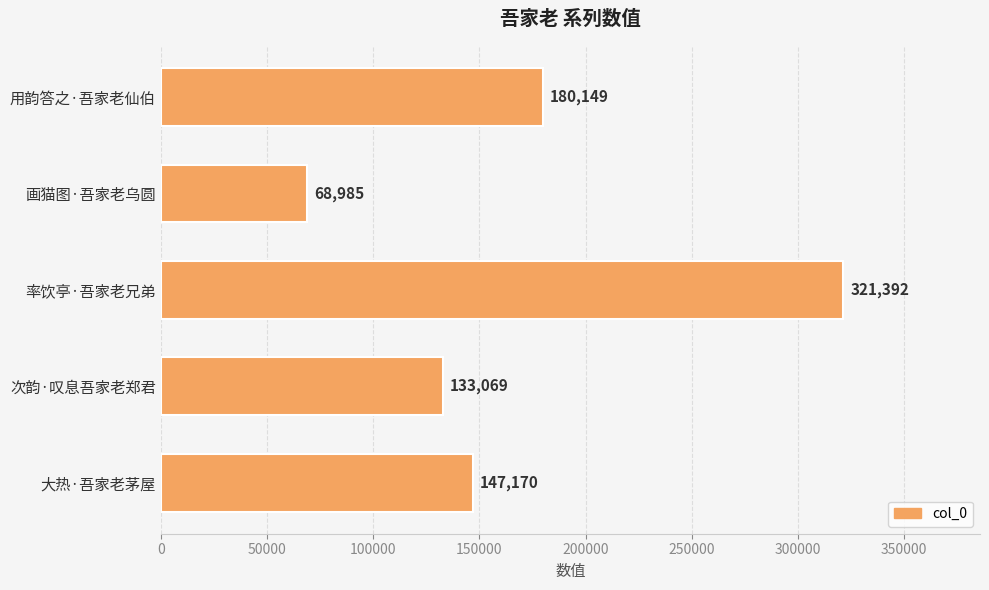

How many data points does each series have?

5